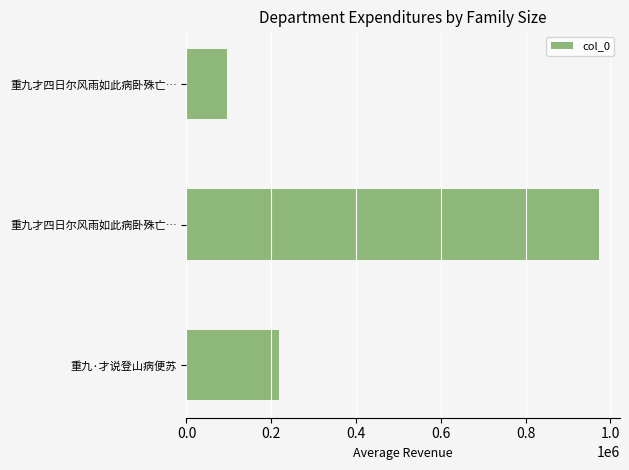

How many bars are there in total?

3